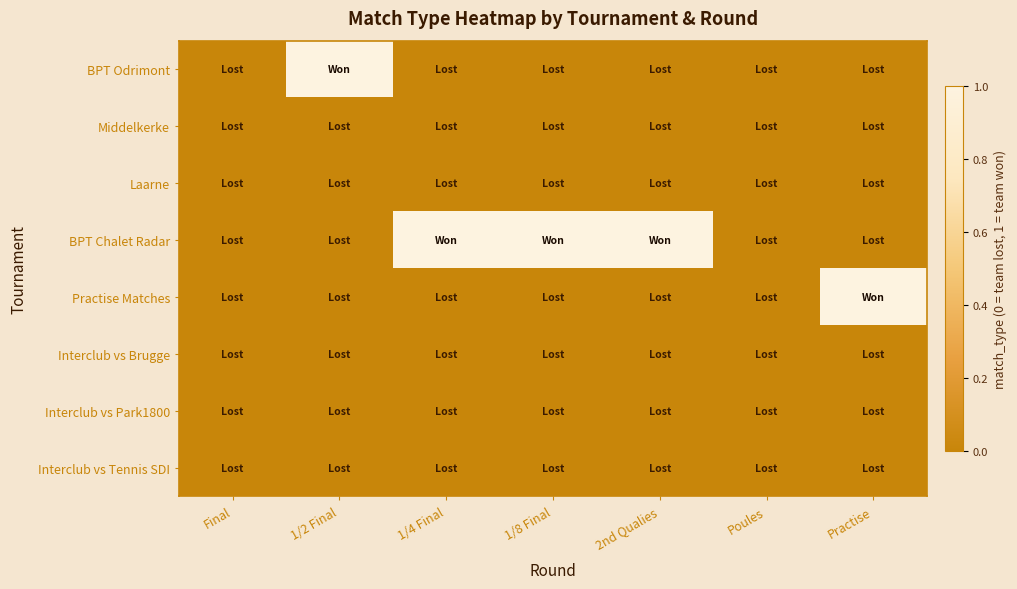

Rank the series by their maximum value, from highest to lowest.

BPT Odrimont, BPT Chalet Radar, Practise Matches, Middelkerke, Laarne, Interclub vs Brugge, Interclub vs Park1800, Interclub vs Tennis SDI